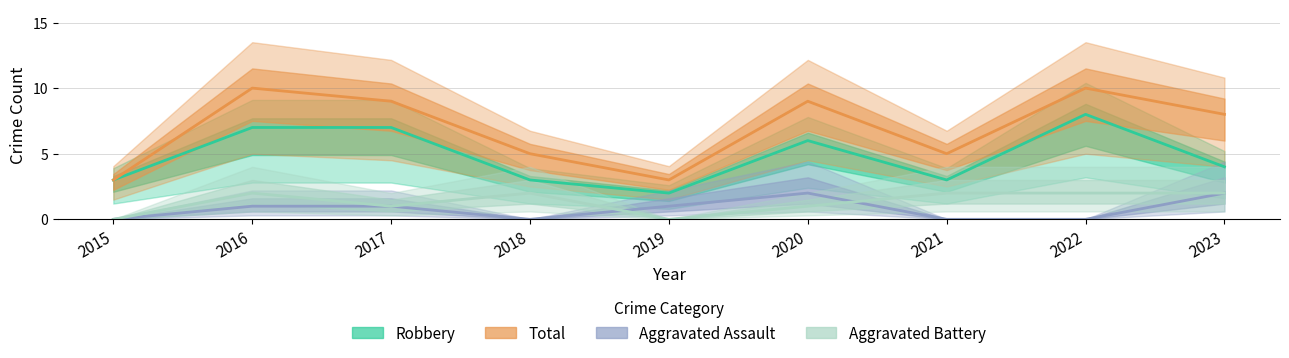

True or false: Robbery and Aggravated Battery cross at least once.

False